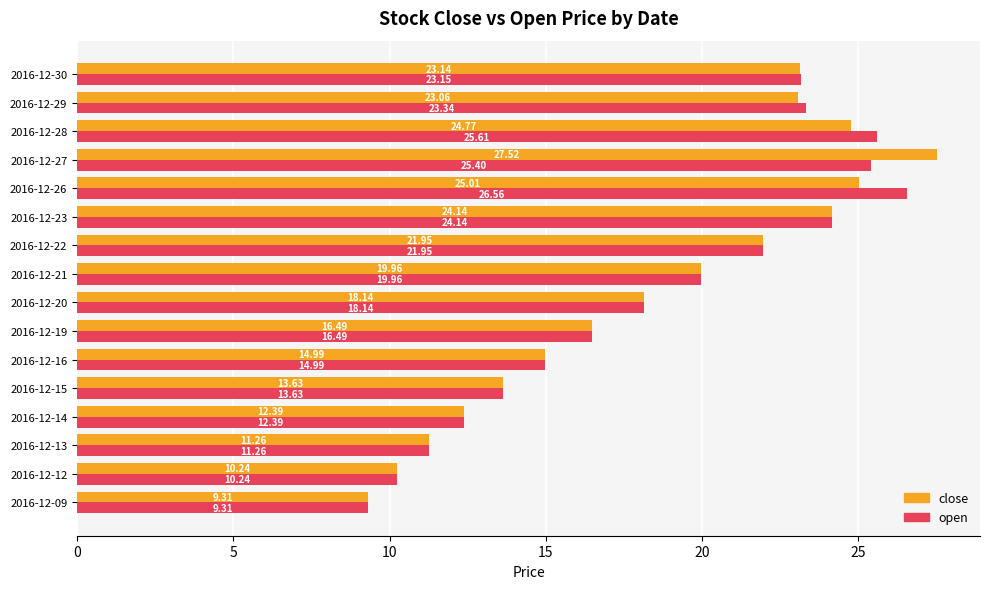

What are all the series names shown in the legend?

close, open